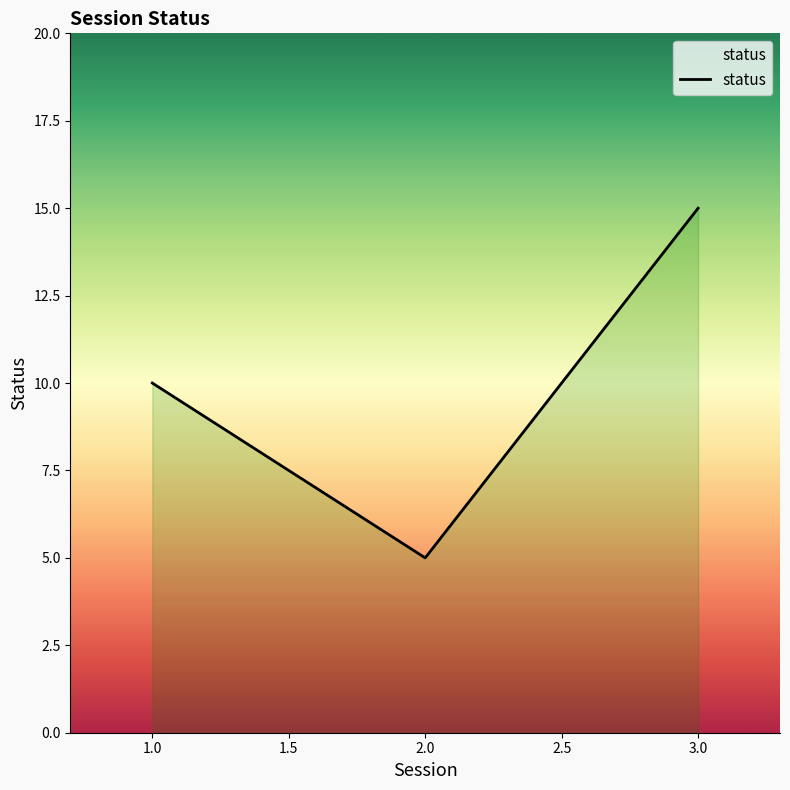

What is the greatest value displayed?

15